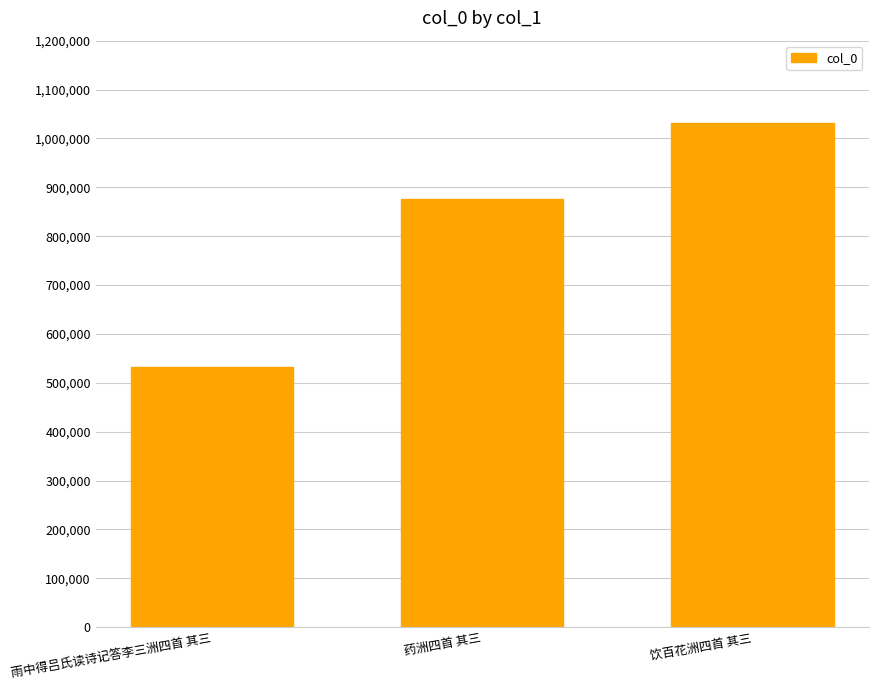

What is the sum of the values at 药洲四首 其三 and 饮百花洲四首 其三?

1907767